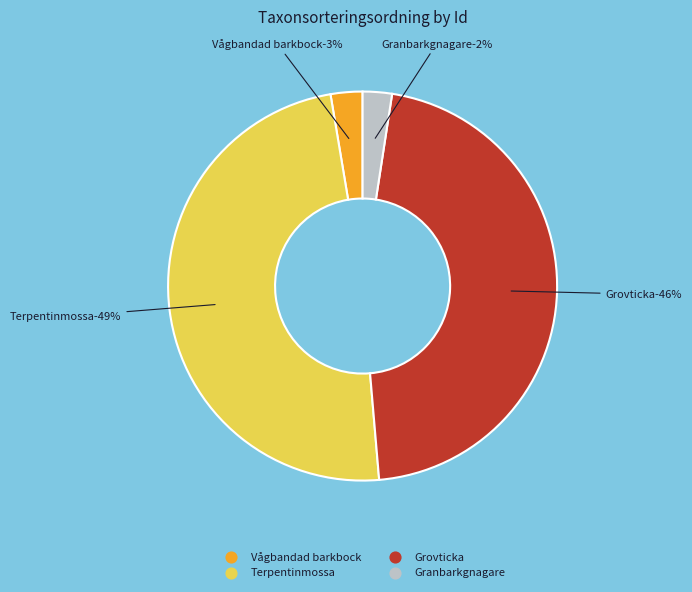

Does any single category account for the majority?

No